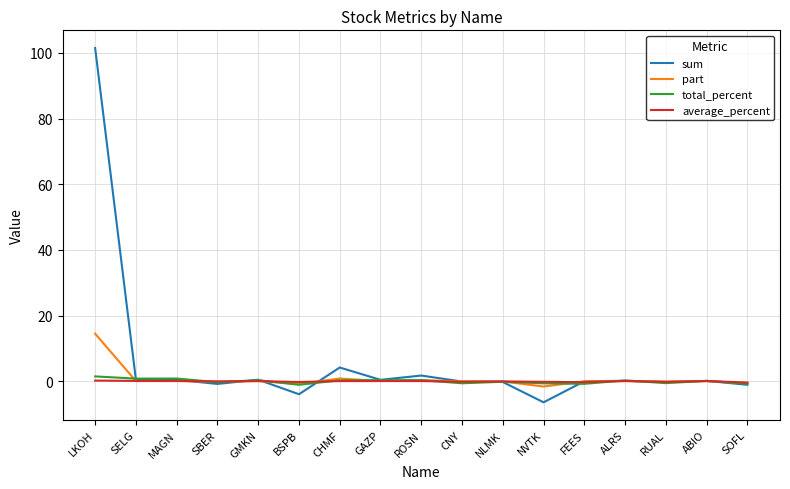

How many lines are shown in the chart?

4